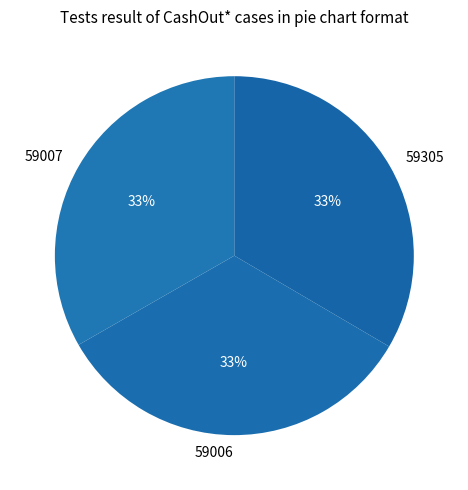

How many segments does this pie chart have?

3